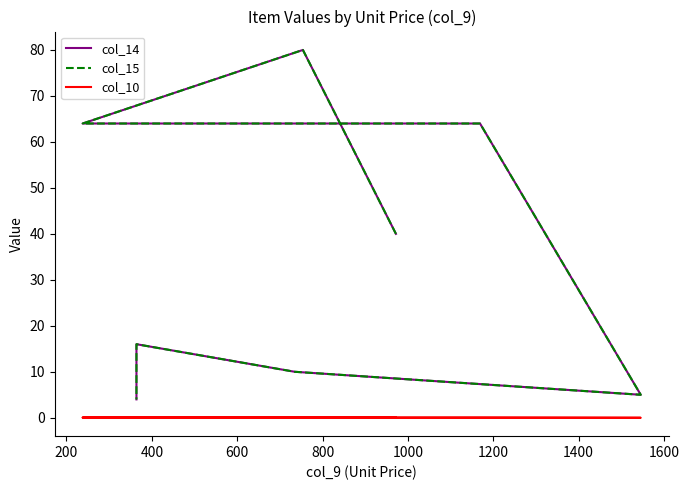

True or false: col_15 has a value of 88.9 at 400.

False